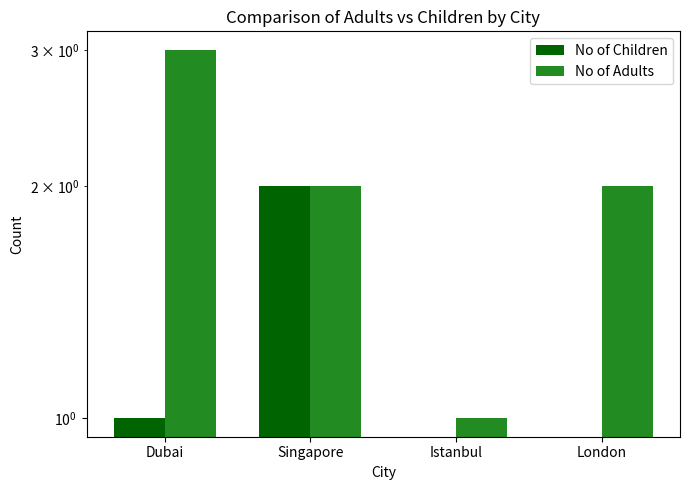

Rank the categories by No of Adults value from lowest to highest.

Istanbul, Singapore, London, Dubai